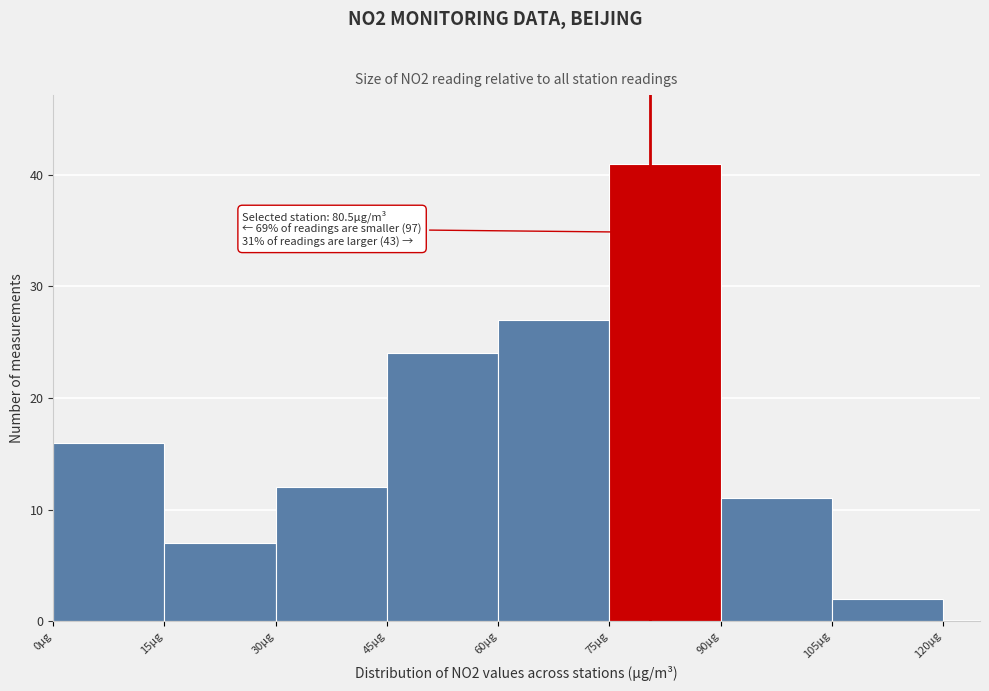

Which range on the x-axis has the tallest bar?

75 to 90